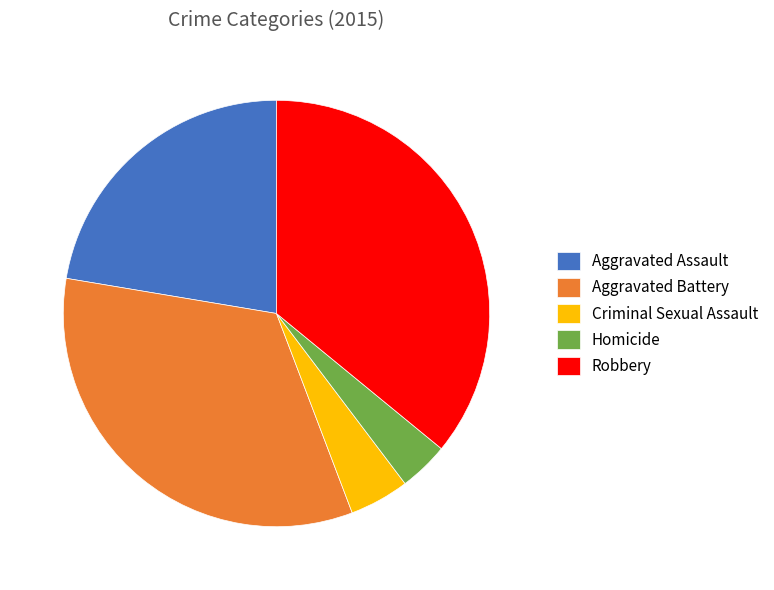

What is the largest slice in the pie chart?

Robbery